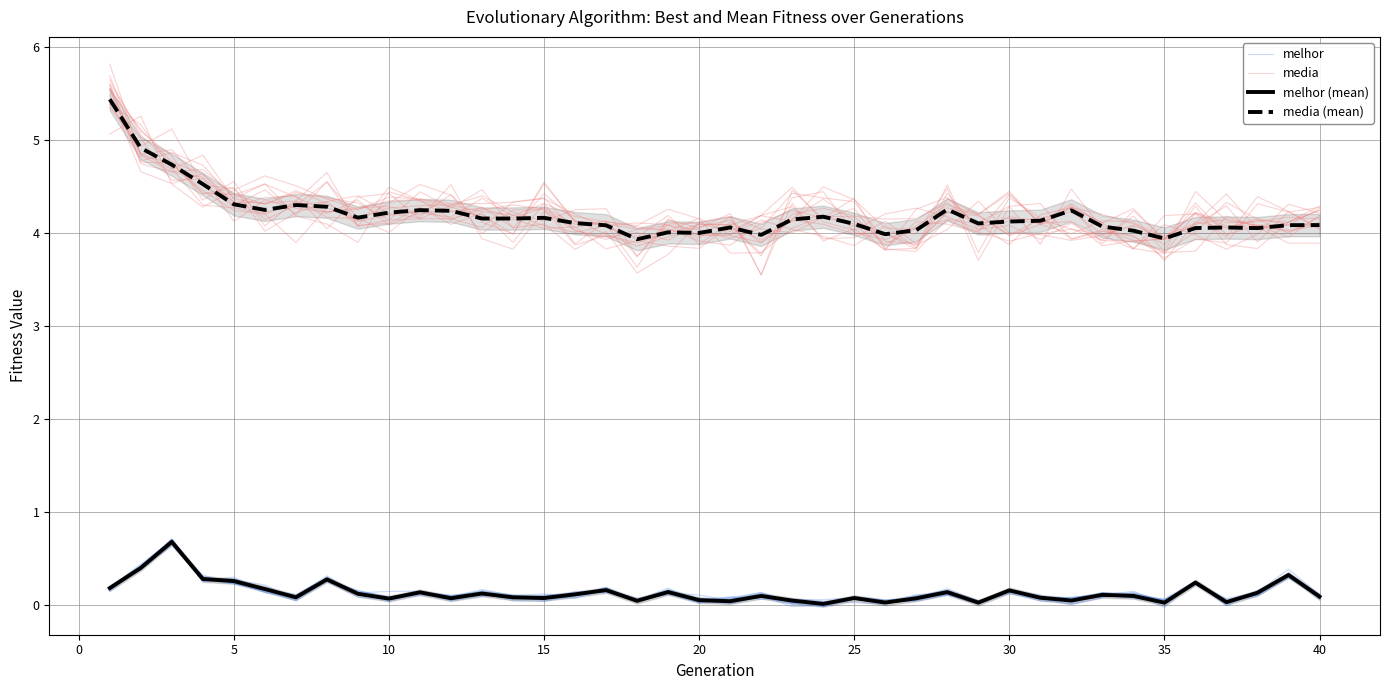

How many categories are shown in the chart?

40